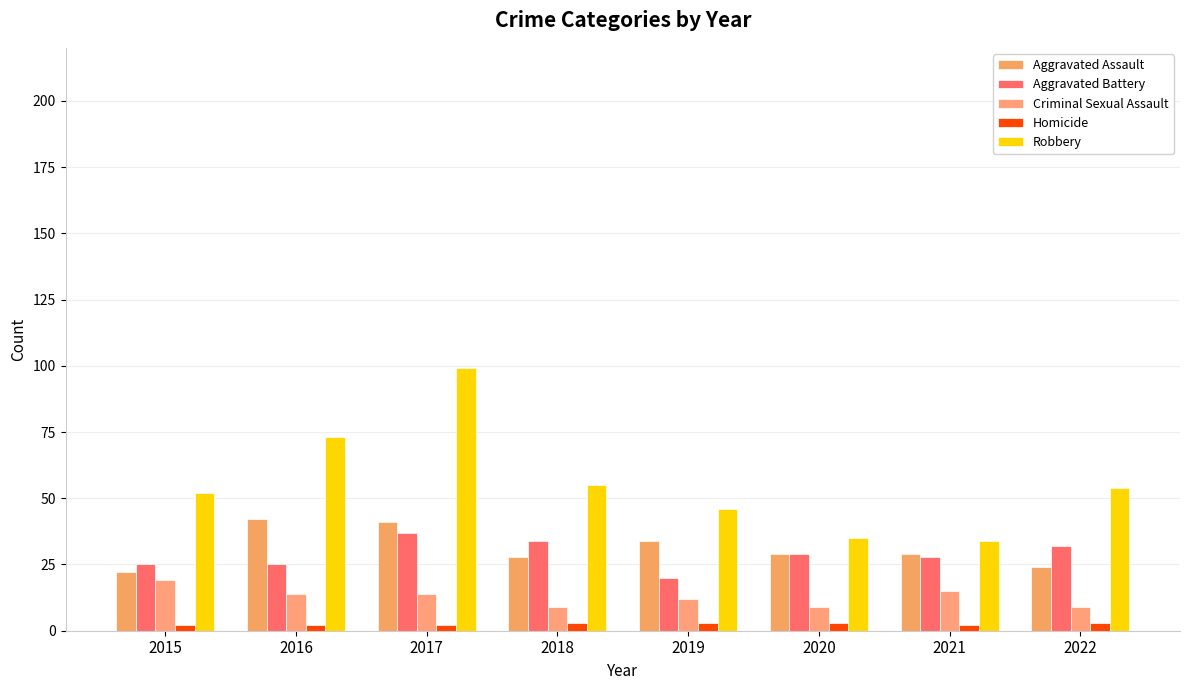

What is the sum of all Homicide values?

20